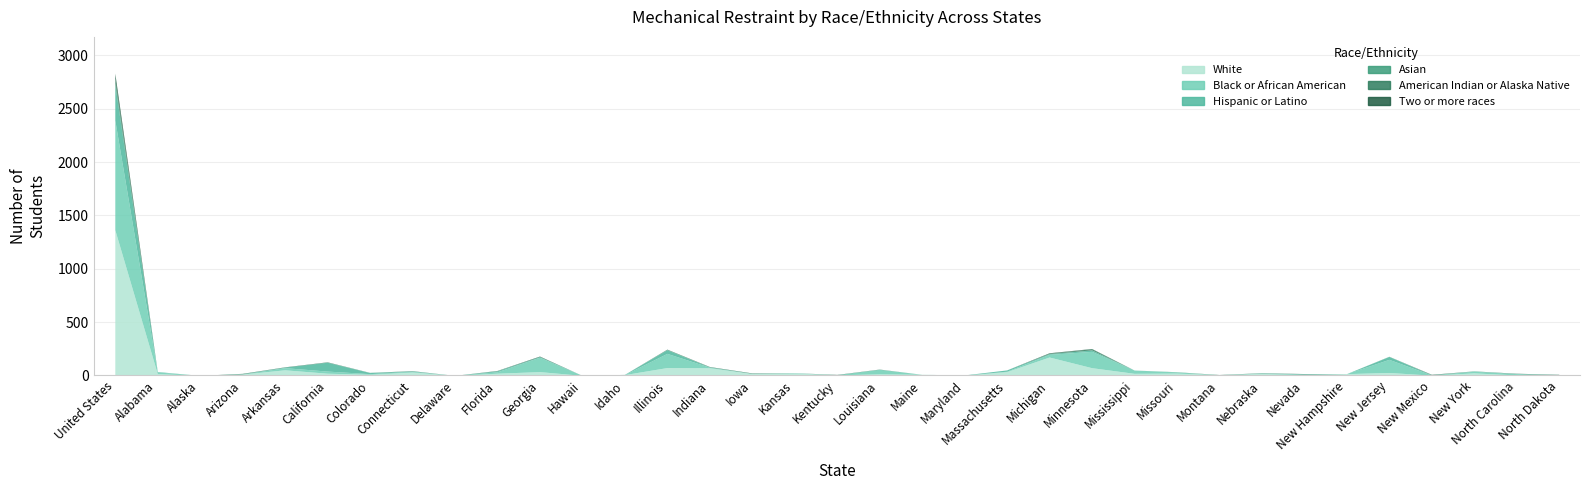

Does the chart have visible grid lines?

Yes